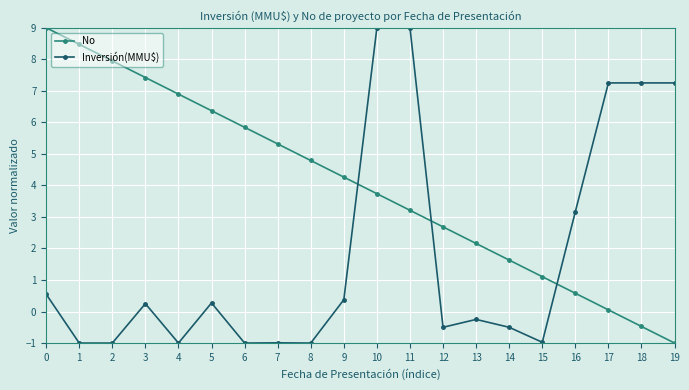

Which series changed the most between 8 and 9?

Inversión(MMU$)